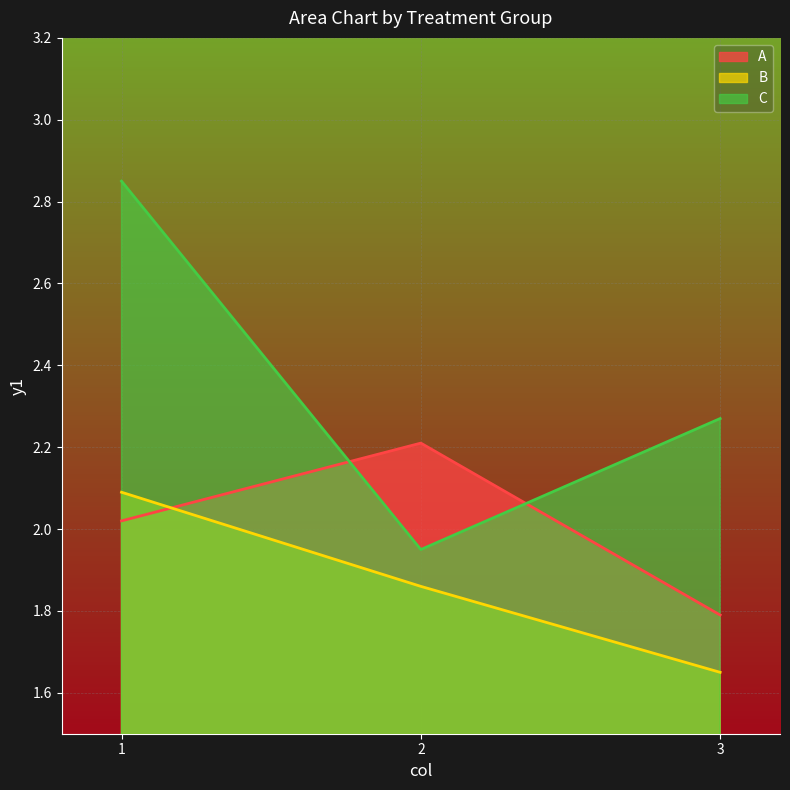

What is the difference between the maximum and minimum values in the C series?

0.9